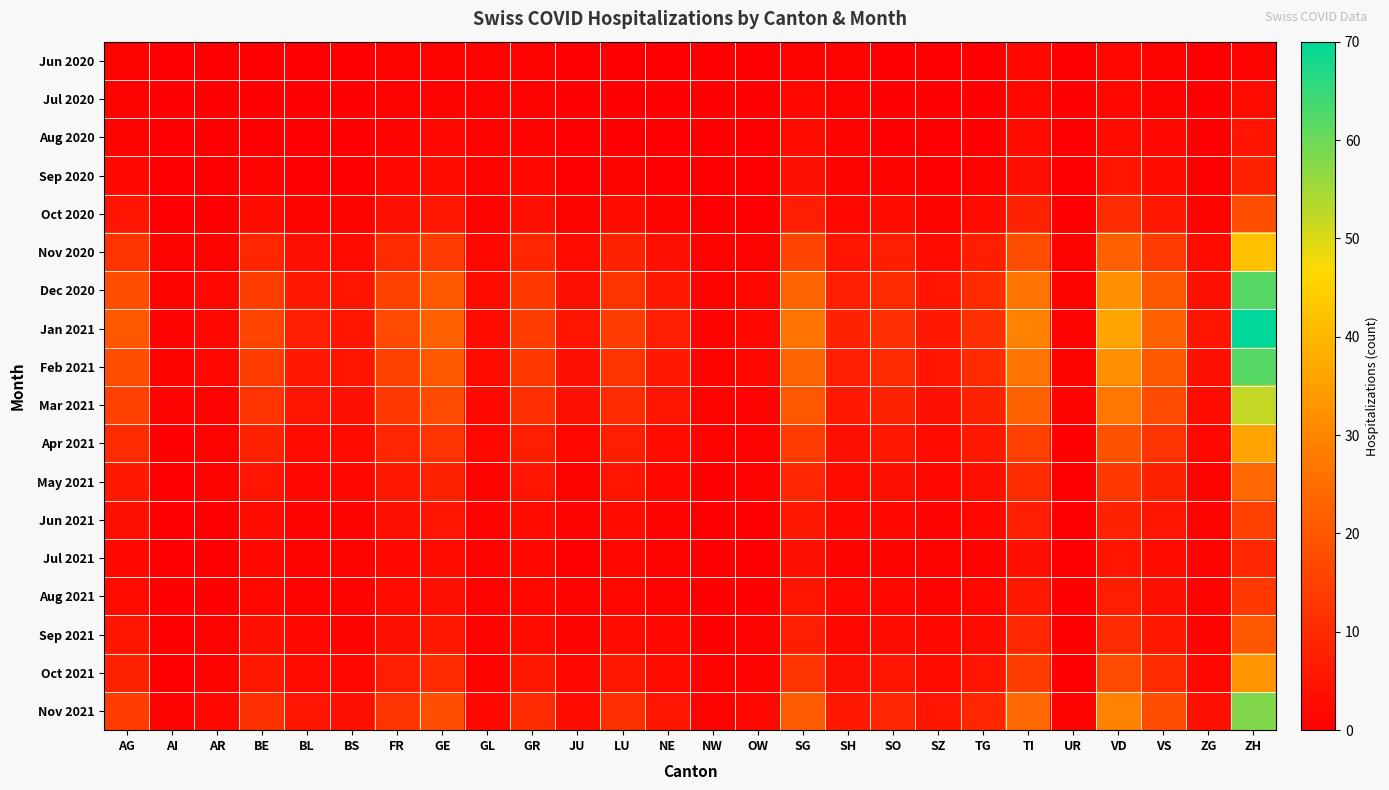

At which category does the chart reach its peak across all series?

ZH